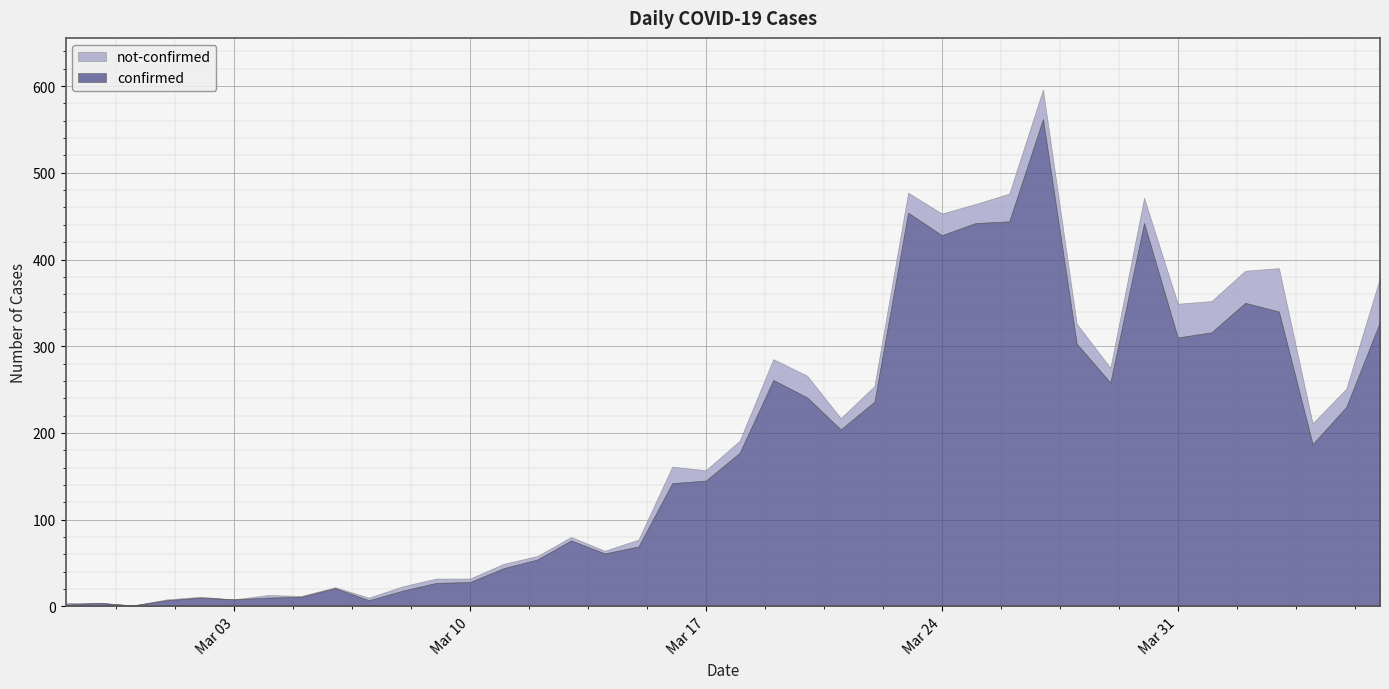

The value of not-confirmed at 2020-03-07 is 1. True or false?

False